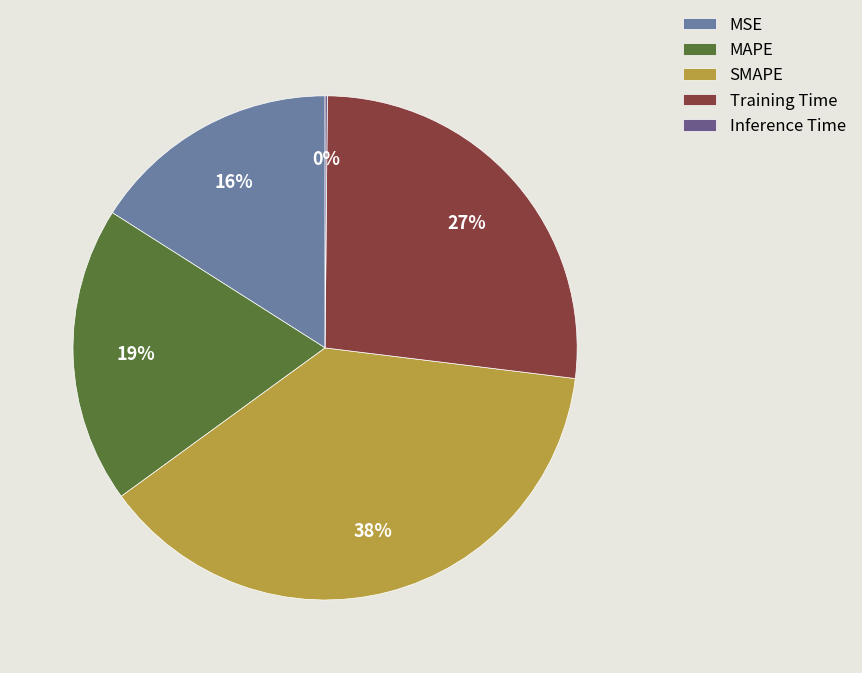

To the nearest percent, what is the average slice percentage?

20%